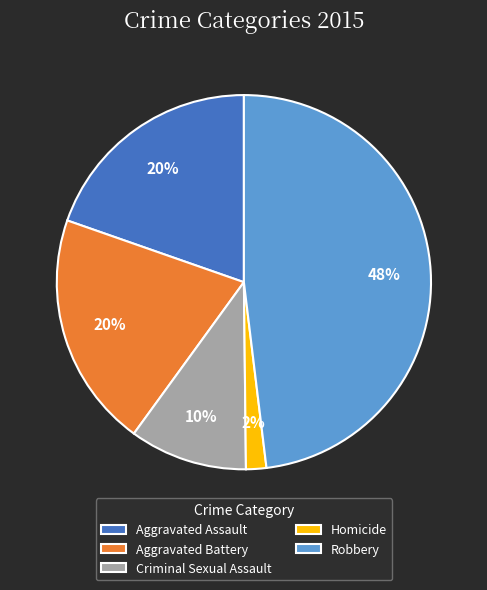

Is it true that Aggravated Battery is 20% of the pie?

True